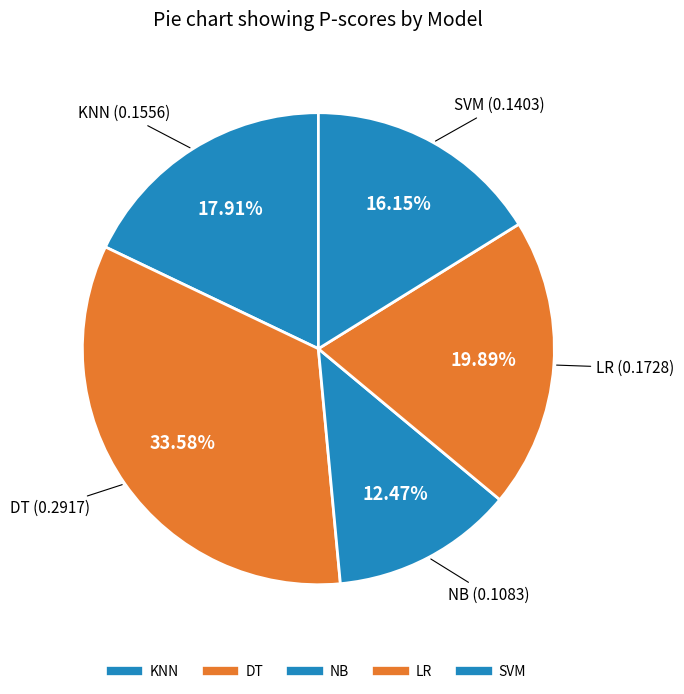

Is it true that KNN is 18% of the pie?

True